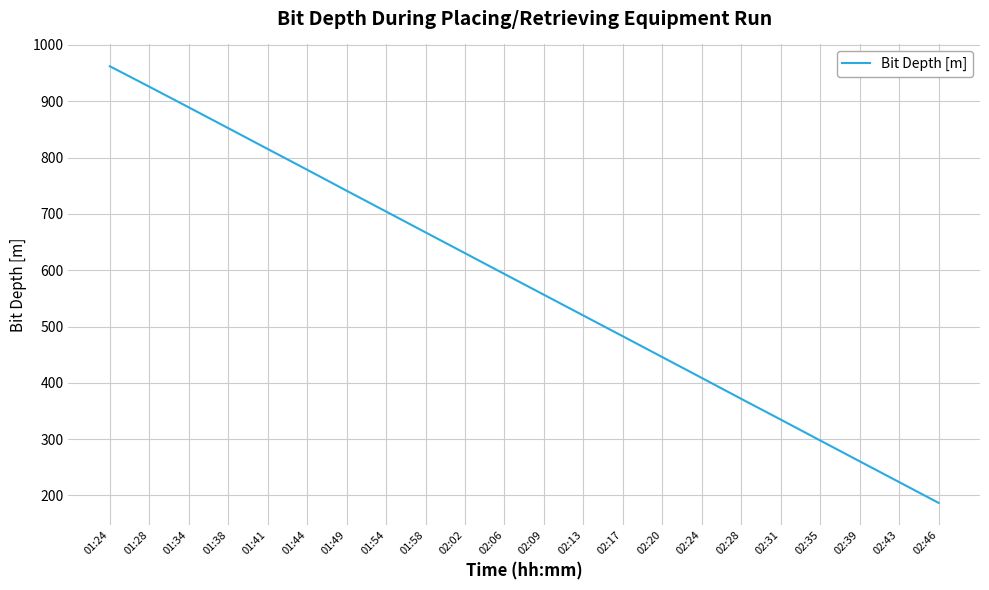

Is this an area chart (filled region under the line)?

No